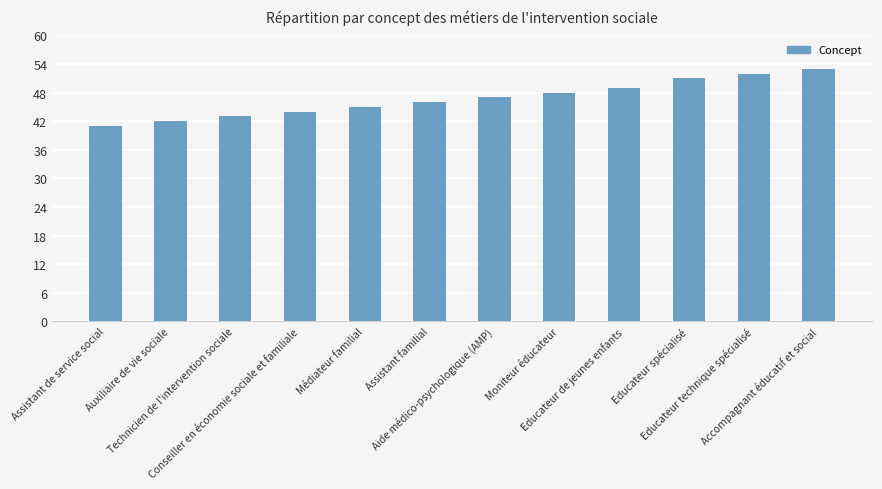

What is the label of the 5th bar from the right?

Moniteur éducateur